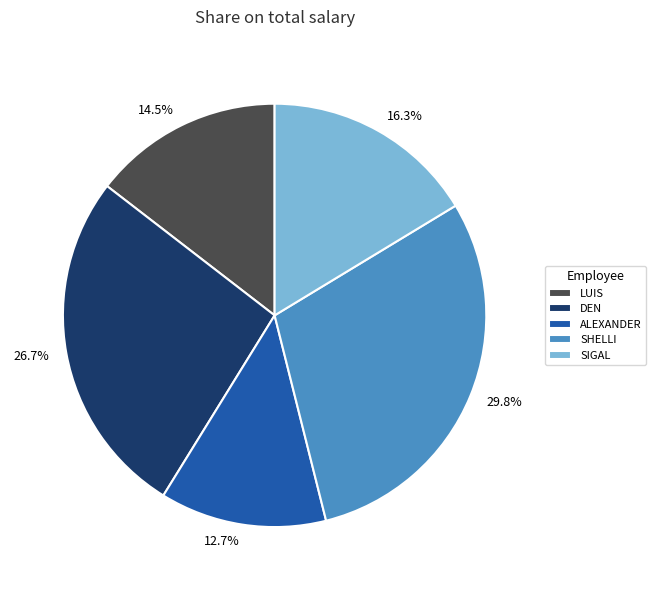

To the nearest percent, what is the difference between the LUIS and SIGAL slice percentages?

2%